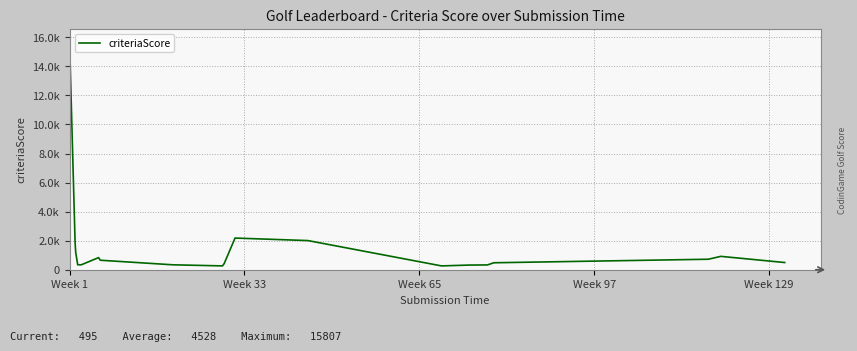

What is the sum of all values?

181123